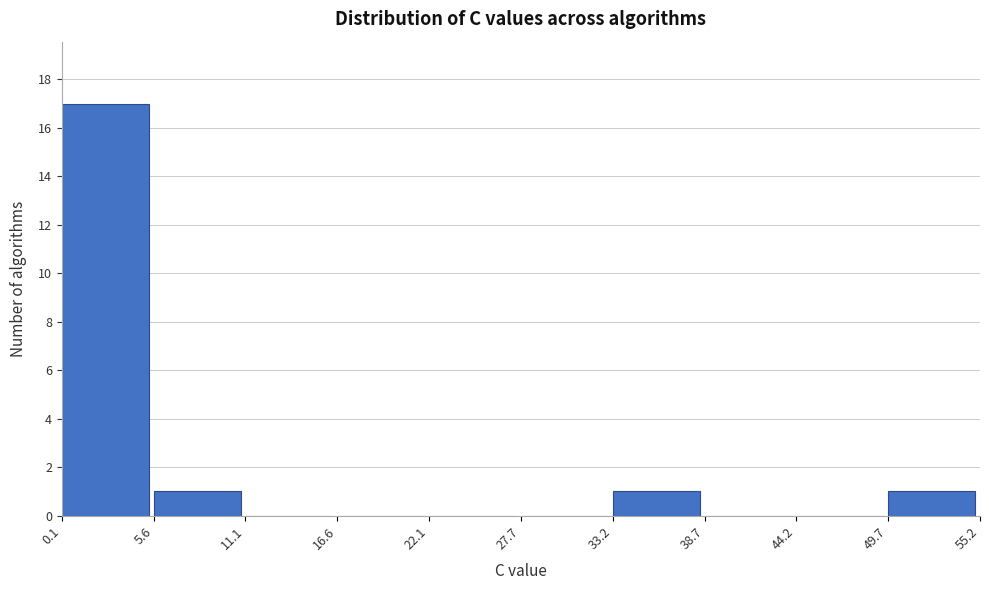

Reading left to right, transcribe this chart: for each bar, give the range it covers on the x-axis and its height. The values are not printed on the chart, so give them approximately, as read against the axis.

0.1 to 5.6: 17
5.6 to 11.1: 1
11.1 to 16.6: 0
16.6 to 22.1: 0
22.1 to 27.7: 0
27.7 to 33.2: 0
33.2 to 38.7: 1
38.7 to 44.2: 0
44.2 to 49.7: 0
49.7 to 55.2: 1